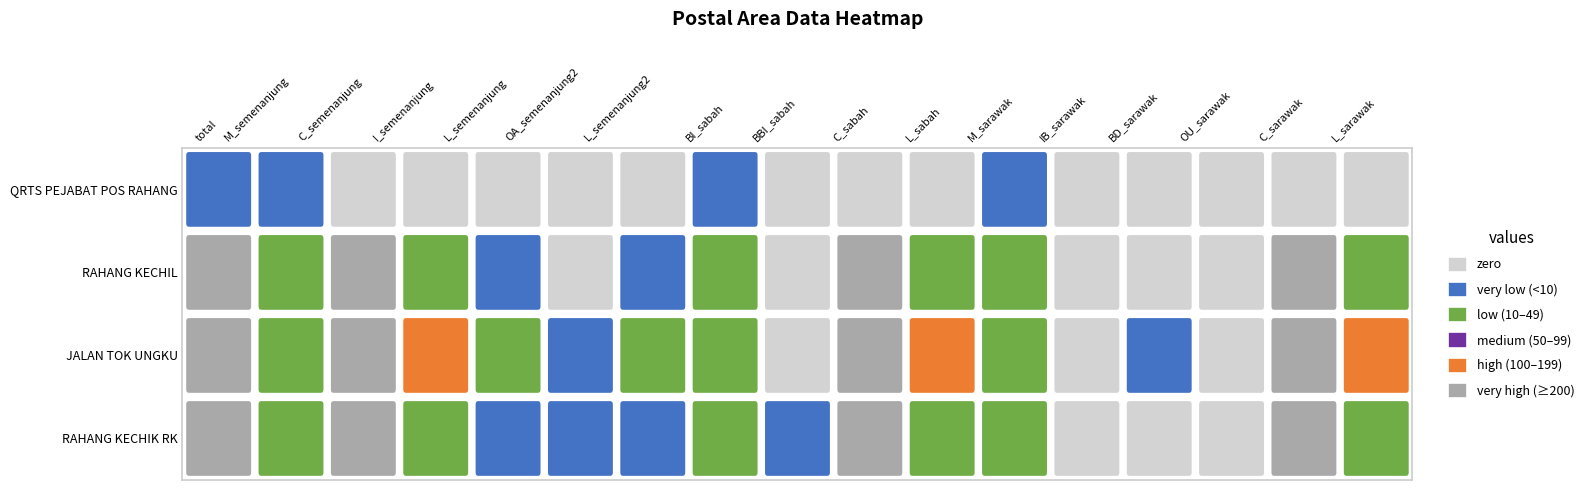

Reading right to left, transcribe all the data shown in this chart.

RAHANG KECHIK RK: 37	378	0	0	0	26	36	378	1	26	1	1	2	35	378	26	441
JALAN TOK UNGKU: 113	391	0	1	0	16	113	391	0	17	10	1	11	103	391	16	521
RAHANG KECHIL: 45	207	0	0	0	40	45	207	0	40	4	0	4	41	207	40	292
QRTS PEJABAT POS RAHANG: 0	0	0	0	0	2	0	0	0	2	0	0	0	0	0	2	2